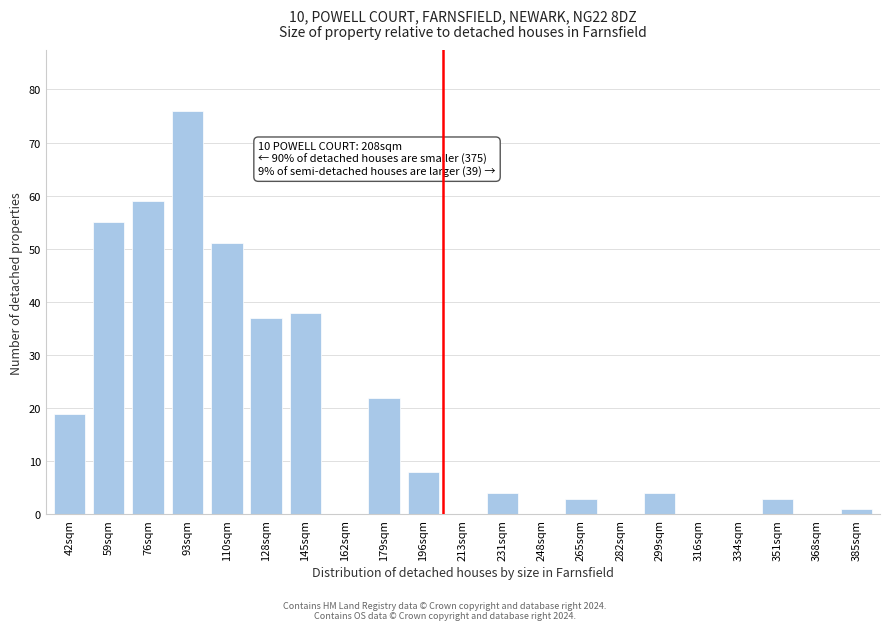

Reading left to right, extract all data points from this chart.

42sqm=19	59sqm=55	76sqm=59	93sqm=76	110sqm=51	128sqm=37	145sqm=38	162sqm=0	179sqm=22	196sqm=8	213sqm=0	231sqm=4	248sqm=0	265sqm=3	282sqm=0	299sqm=4	316sqm=0	334sqm=0	351sqm=3	368sqm=0	385sqm=1